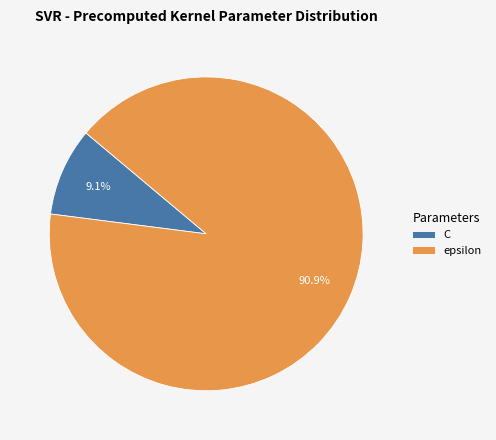

Between epsilon and C, which is larger?

epsilon